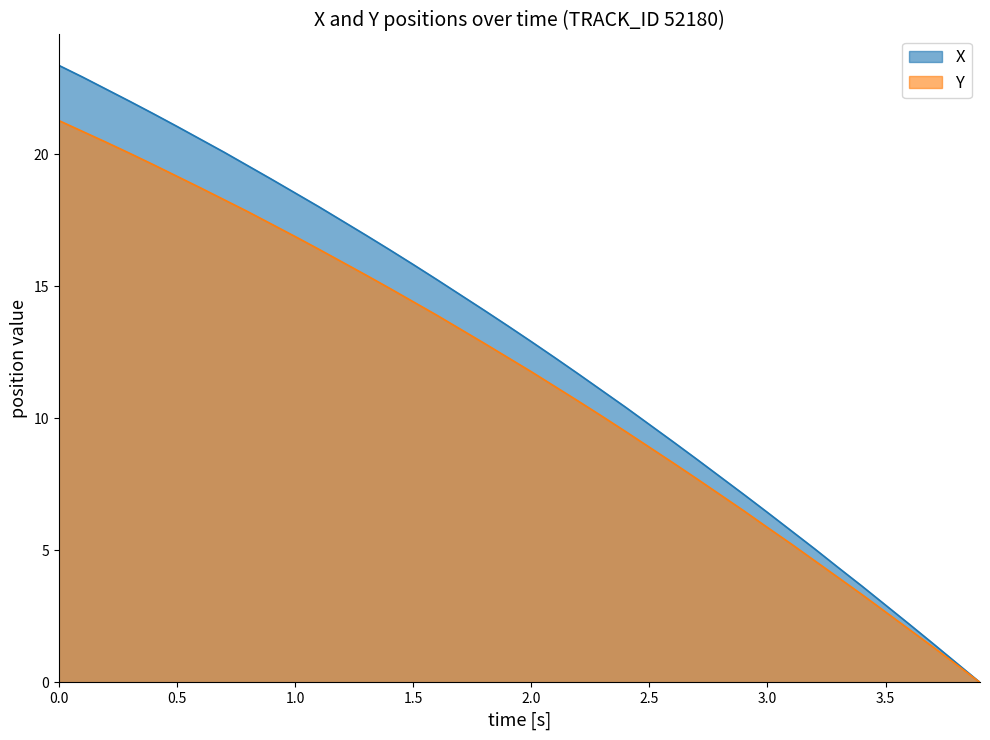

What is the value of the X point at the 25th from the left?

10.4